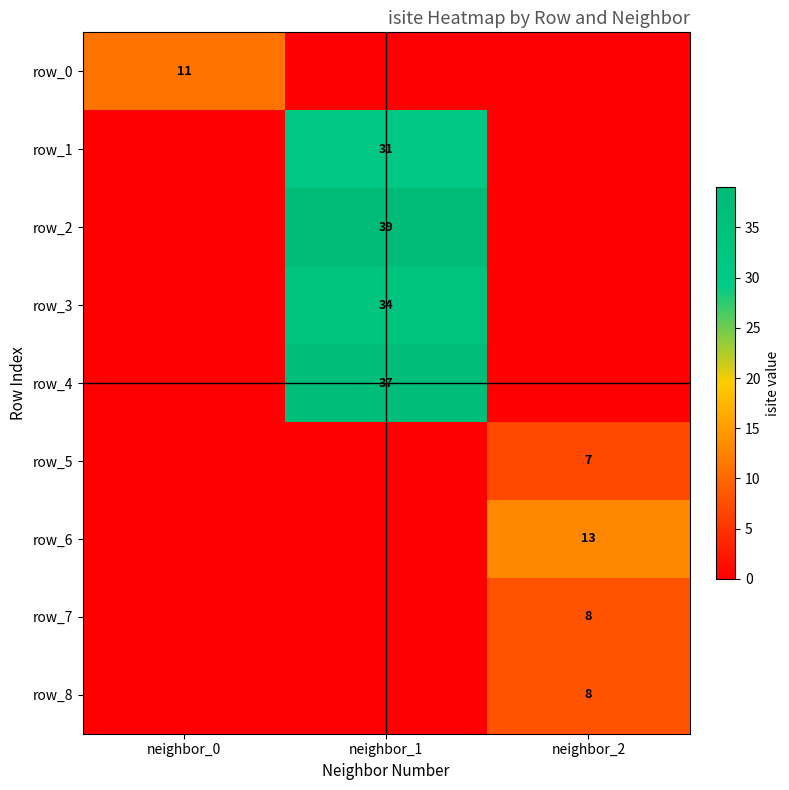

The value of row_5 at neighbor_2 is 7. True or false?

True